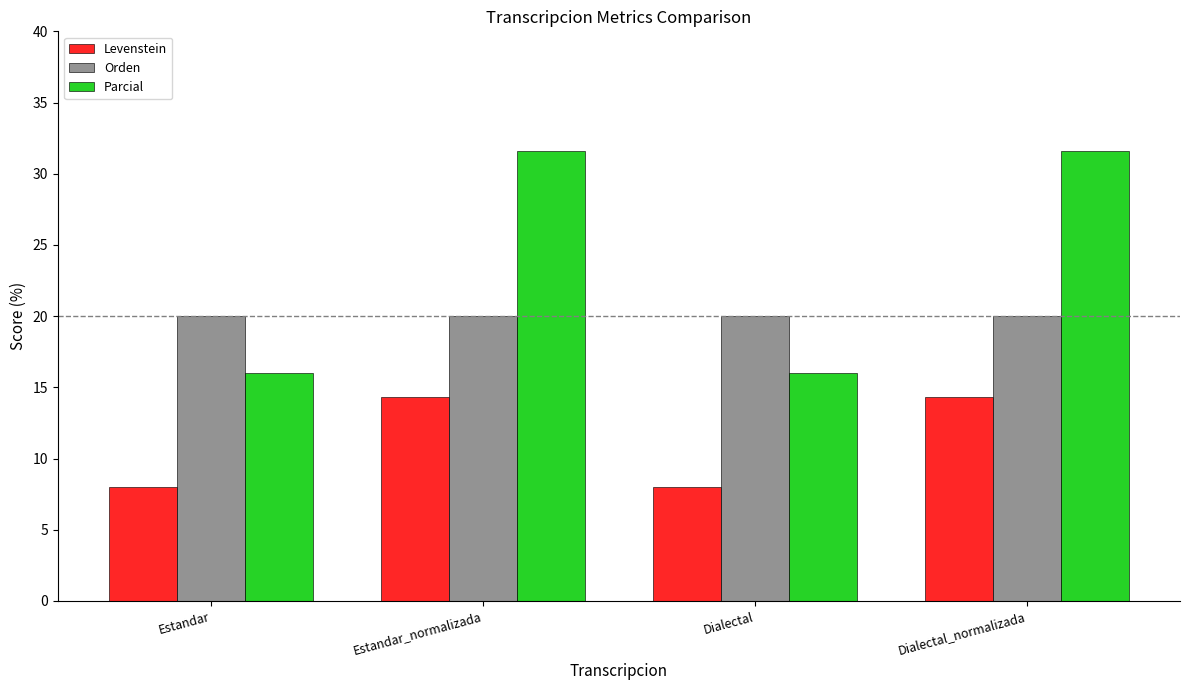

How many bars are there in total?

12